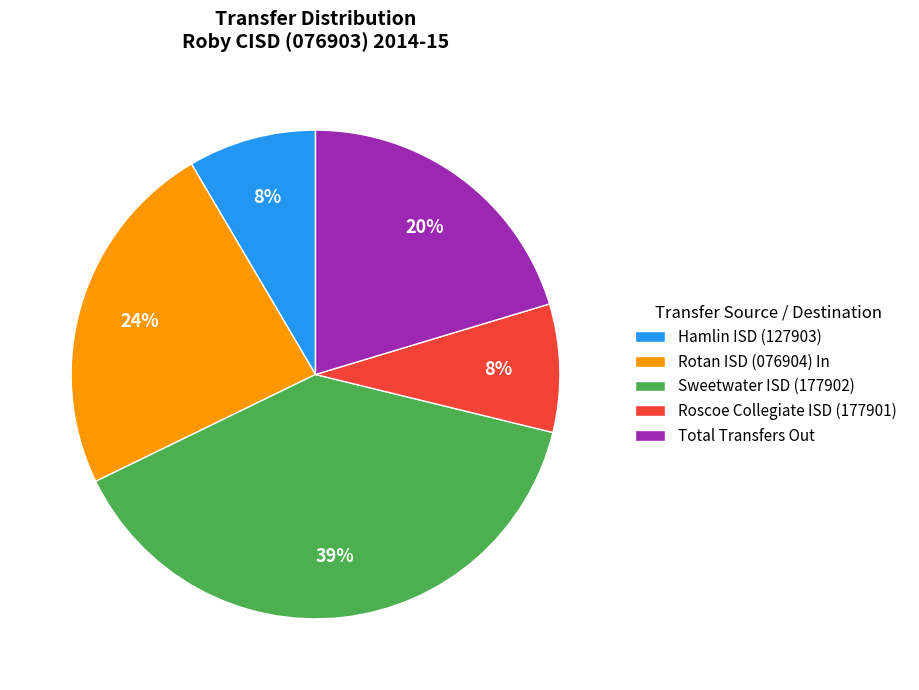

Between Hamlin ISD (127903) and Rotan ISD (076904) In, which is larger?

Rotan ISD (076904) In